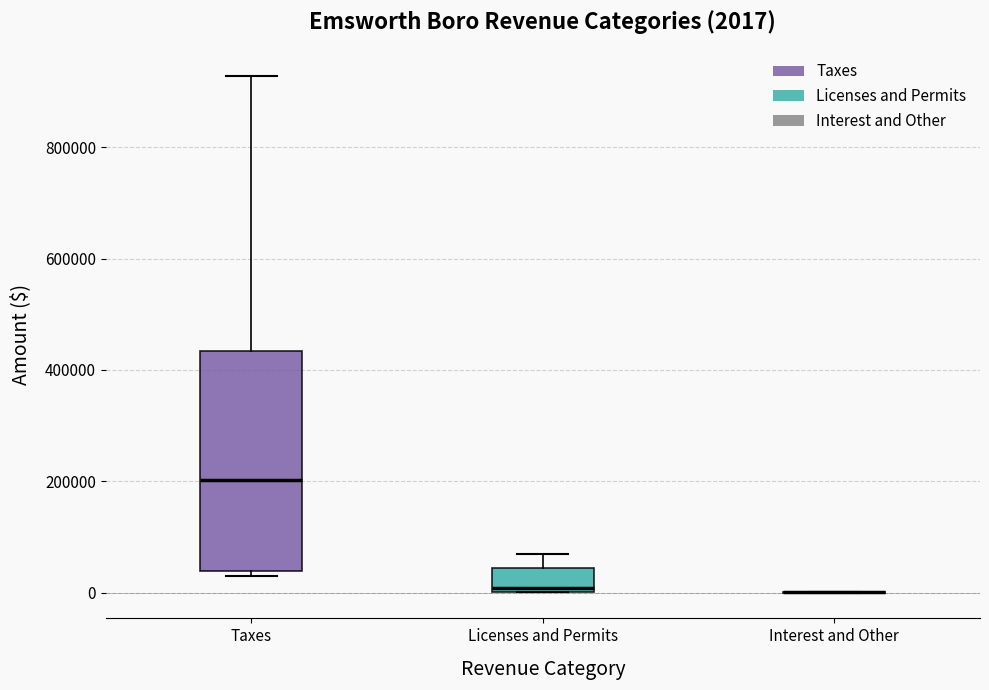

Which box is the tallest, from its lower edge to its upper edge?

Taxes